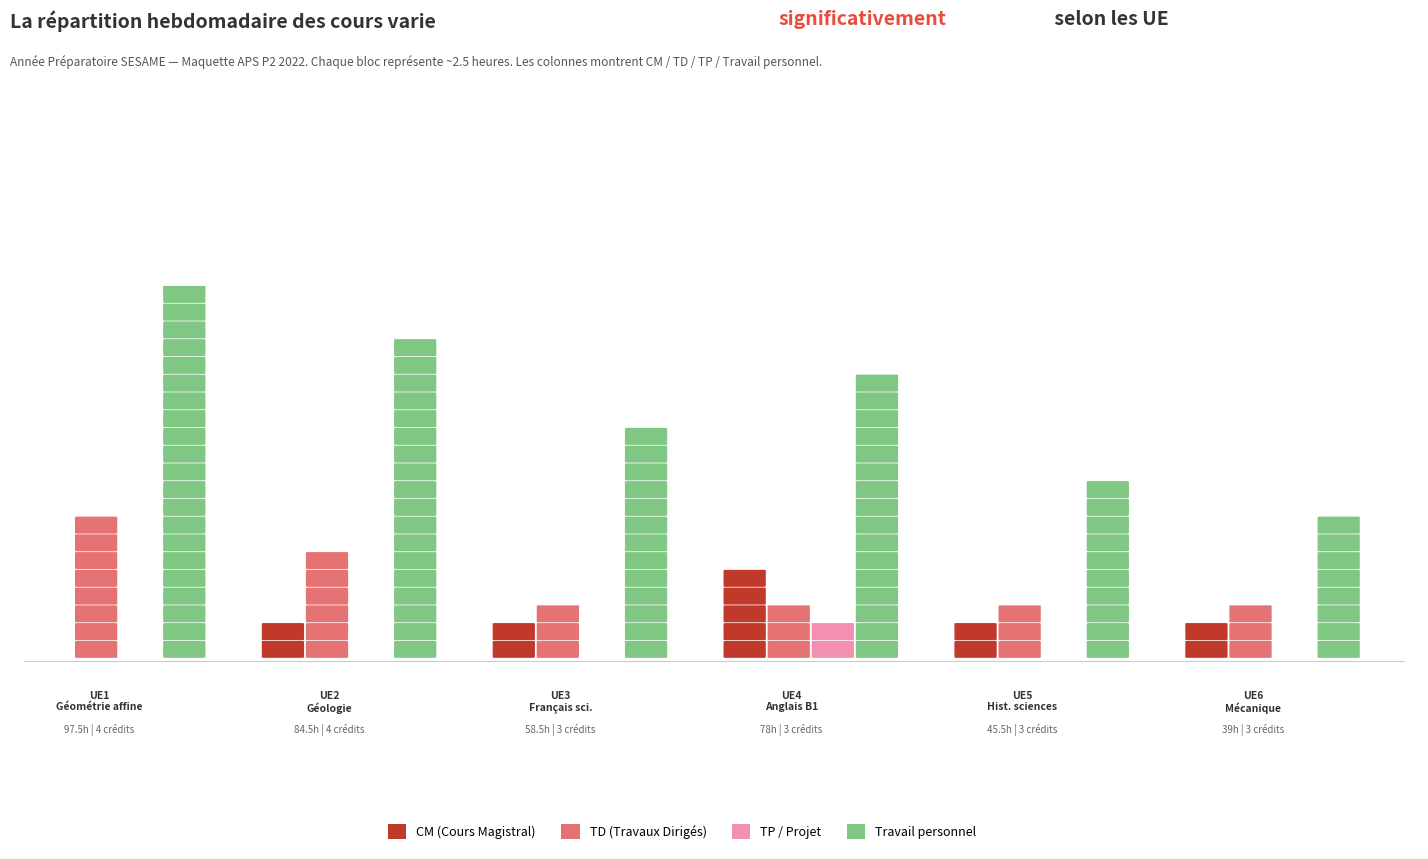

Reading left to right, extract all data points from this chart.

CM: 0=0	1=4	2=4	3=12	4=4	5=4
TD: 0=20	1=16	2=8	3=8	4=8	5=8
TP: 0=0	1=0	2=0	3=4	4=0	5=0
Travail personnel: 0=52	1=45	2=32	3=39	4=26	5=19
Crédits: 0=4	1=4	2=3	3=3	4=3	5=3